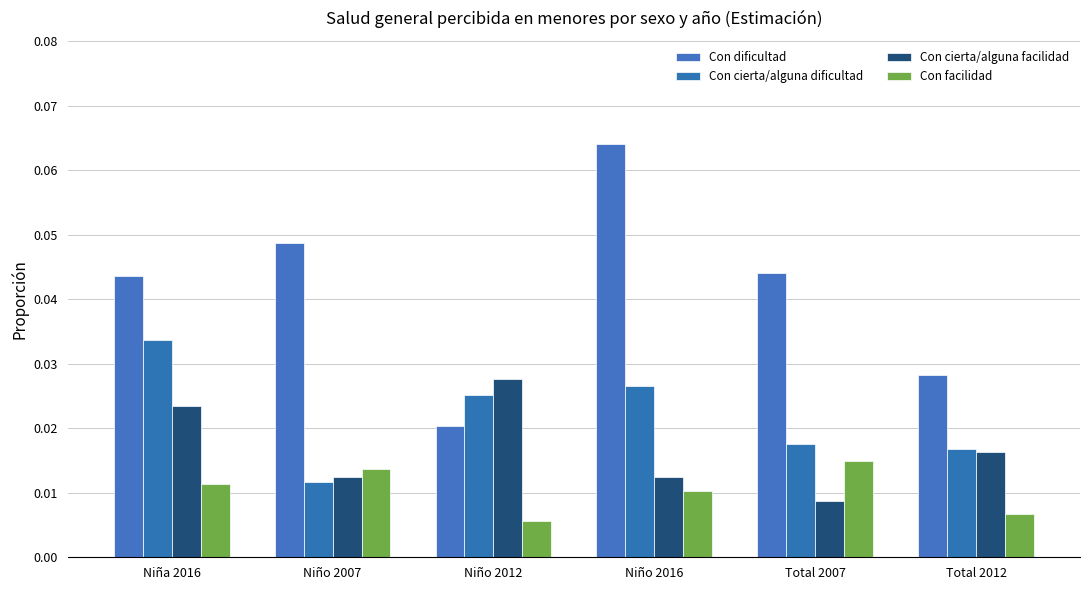

Reading left to right, what are all the values shown in this chart?

Con dificultad: Niña 2016=0.0	Niño 2007=0.0	Niño 2012=0.0	Niño 2016=0.1	Total 2007=0.0	Total 2012=0.0
Con cierta/alguna dificultad: Niña 2016=0.0	Niño 2007=0.0	Niño 2012=0.0	Niño 2016=0.0	Total 2007=0.0	Total 2012=0.0
Con cierta/alguna facilidad: Niña 2016=0.0	Niño 2007=0.0	Niño 2012=0.0	Niño 2016=0.0	Total 2007=0.0	Total 2012=0.0
Con facilidad: Niña 2016=0.0	Niño 2007=0.0	Niño 2012=0.0	Niño 2016=0.0	Total 2007=0.0	Total 2012=0.0